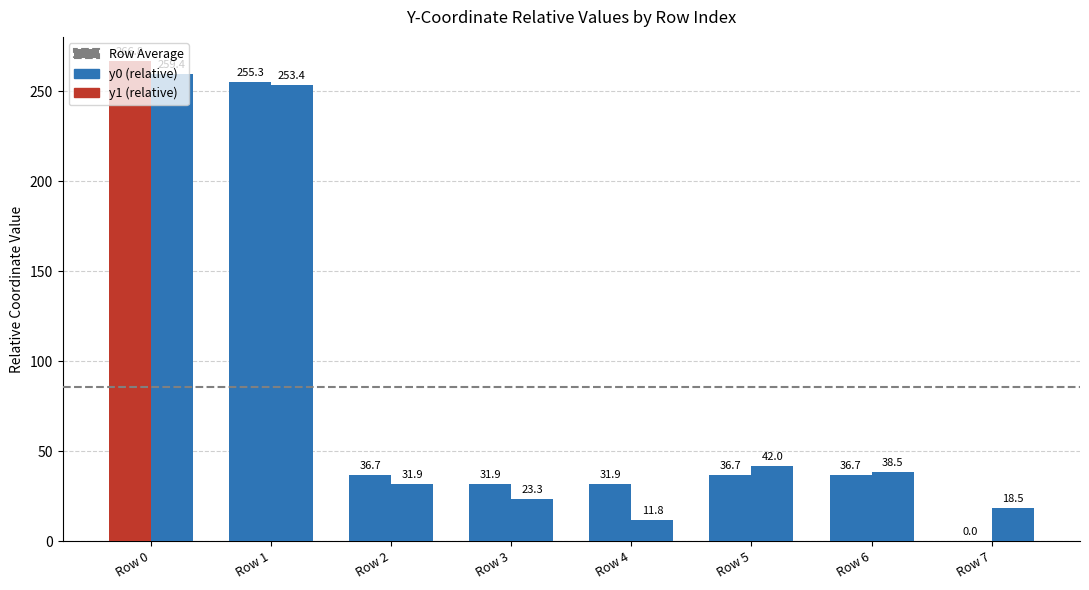

Reading right to left, extract all data points from this chart.

y0 (relative): 0.0	36.7	36.7	31.9	31.9	36.7	255.3	266.8
y1 (relative): 18.5	38.5	42.0	11.8	23.3	31.9	253.4	259.4